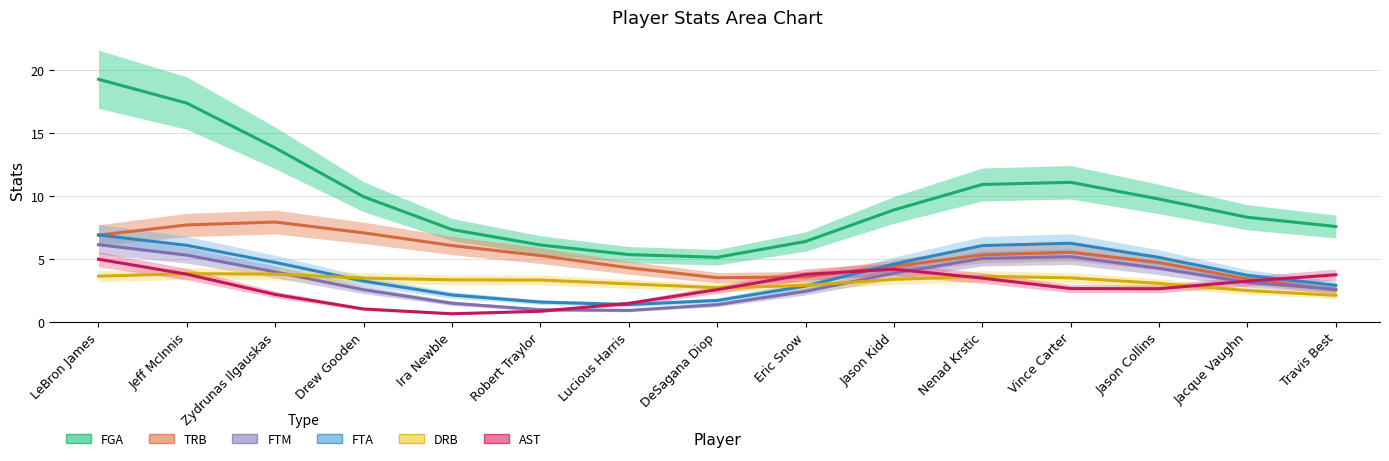

What is the total value across all series at Zydrunas Ilgauskas?

36.3